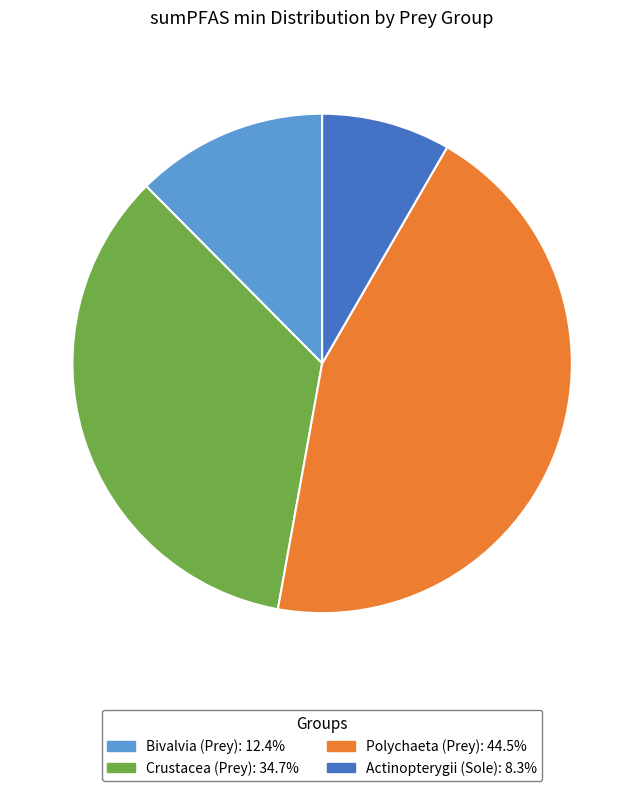

Is the sum of Crustacea (Prey) and Bivalvia (Prey) greater than half?

No